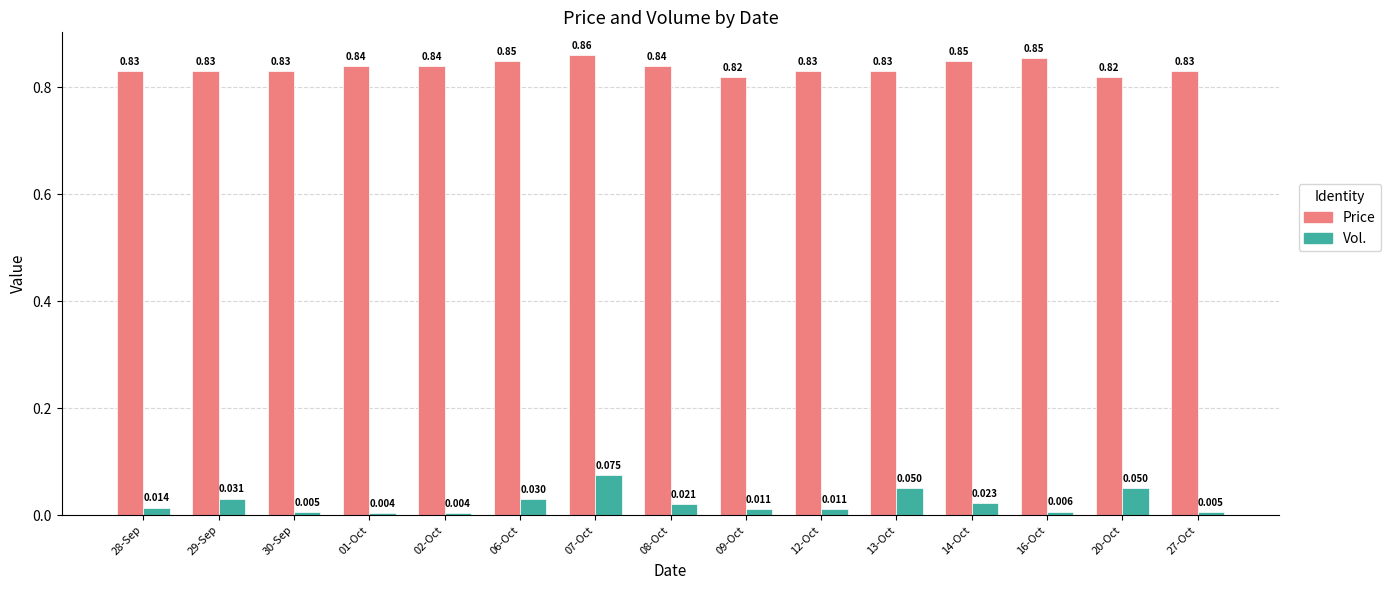

Is the value of Vol. at 12-Oct greater than the value of Price at 27-Oct?

No